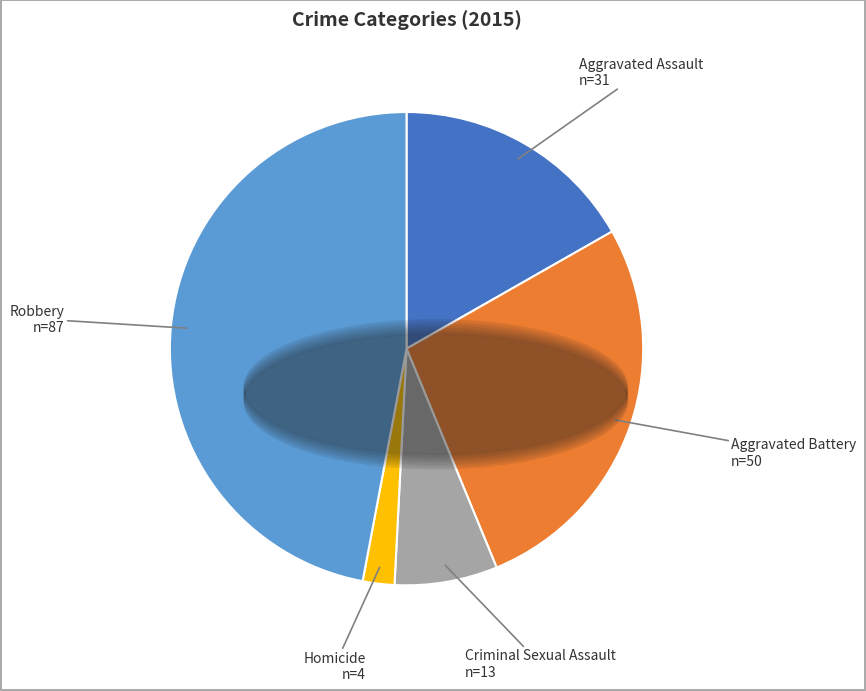

How many slices are in this pie chart?

5